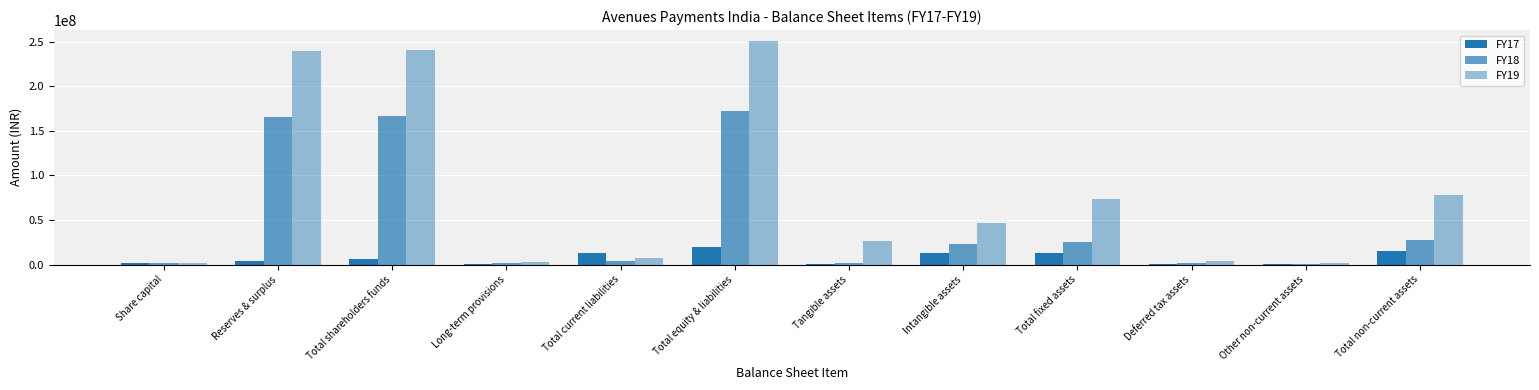

Count the number of data series in this chart.

3